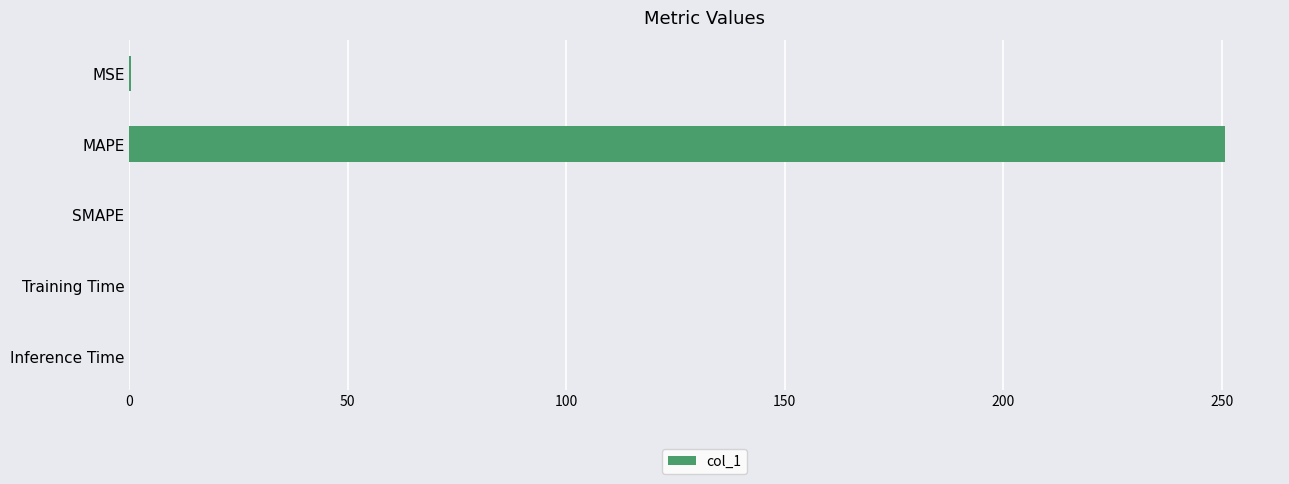

At which category does the chart reach its peak across all series?

MAPE